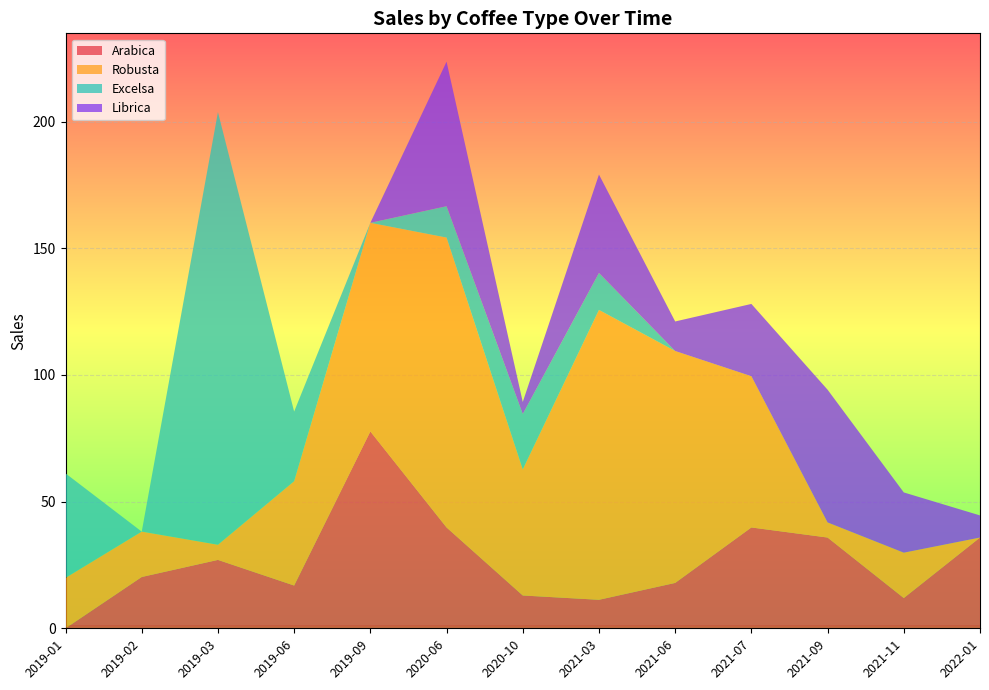

Reading left to right, what are all the values shown in this chart?

Arabica: 2019-01=0.0	2019-02=20.2	2019-03=27.0	2019-06=16.9	2019-09=77.7	2020-06=39.8	2020-10=12.9	2021-03=11.2	2021-06=17.9	2021-07=39.8	2021-09=35.8	2021-11=11.9	2022-01=35.8
Robusta: 2019-01=19.9	2019-02=17.9	2019-03=6.0	2019-06=41.2	2019-09=82.3	2020-06=114.4	2020-10=49.8	2021-03=114.4	2021-06=91.5	2021-07=59.7	2021-09=6.0	2021-11=17.9	2022-01=0.0
Excelsa: 2019-01=41.2	2019-02=0.0	2019-03=170.8	2019-06=27.5	2019-09=0.0	2020-06=12.4	2020-10=21.9	2021-03=14.6	2021-06=0.0	2021-07=0.0	2021-09=0.0	2021-11=0.0	2022-01=0.0
Librica: 2019-01=0.0	2019-02=0.0	2019-03=0.0	2019-06=0.0	2019-09=0.0	2020-06=57.1	2020-10=4.8	2021-03=38.9	2021-06=11.7	2021-07=28.5	2021-09=52.4	2021-11=23.8	2022-01=8.7